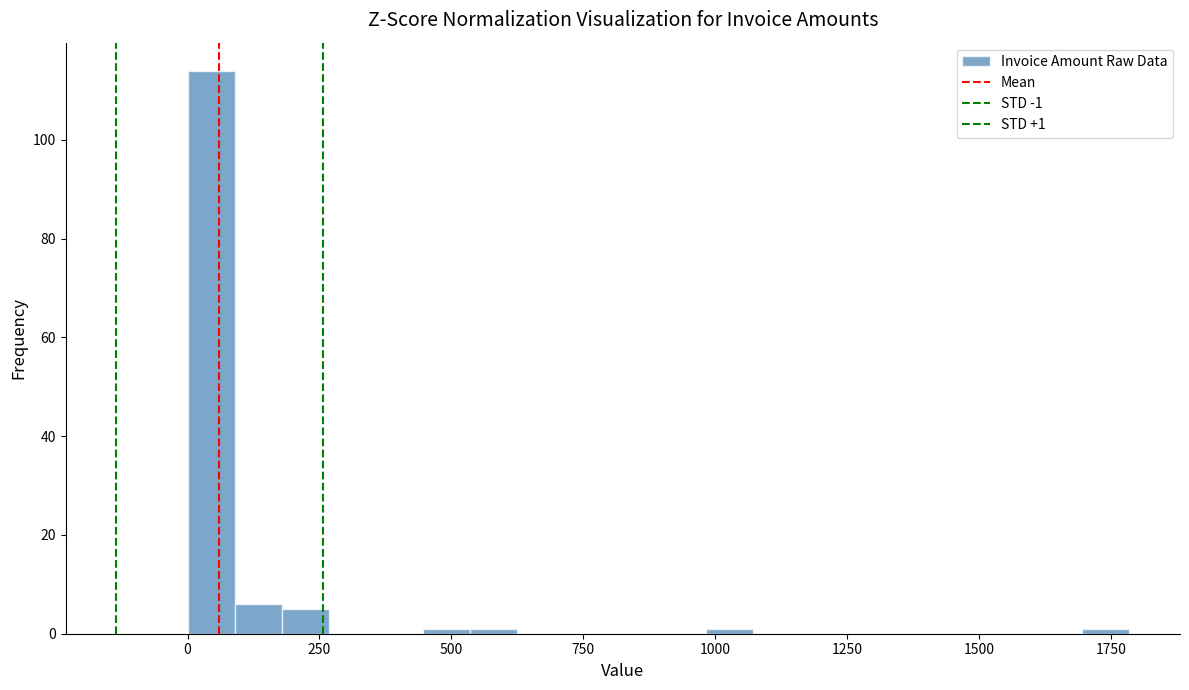

Read against the x-axis, roughly where is the centre of the tallest bar?

50